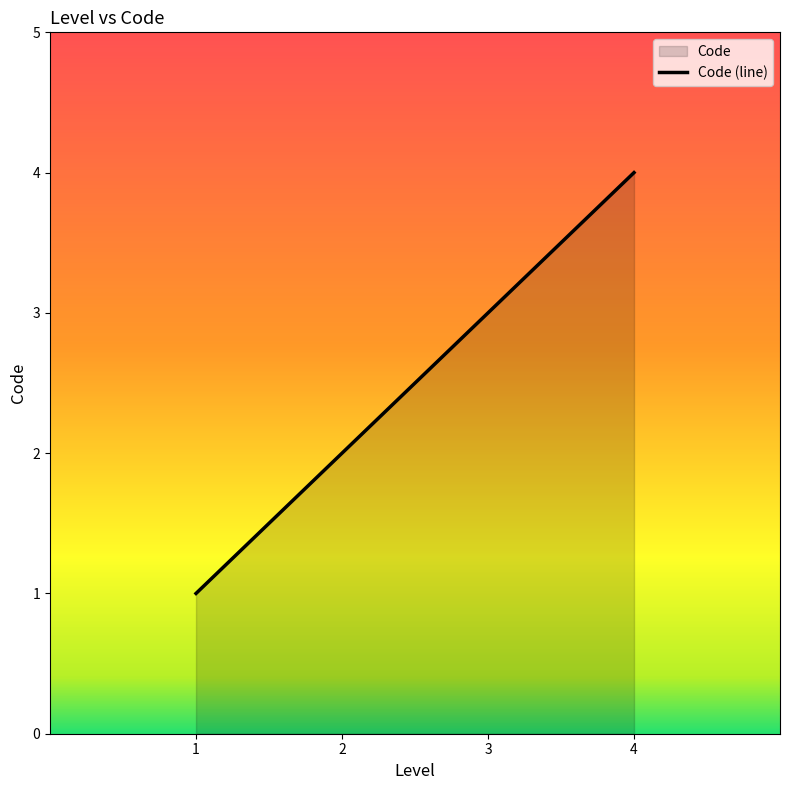

The value at 4 is 4. True or false?

True